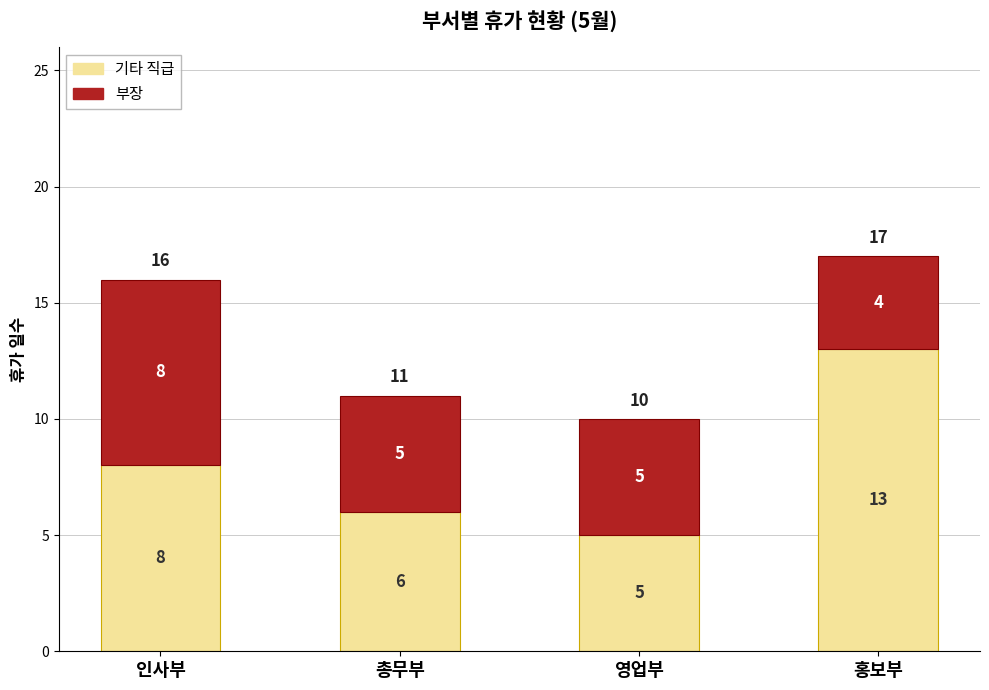

The value of 기타 직급 at 인사부 is 2. True or false?

False